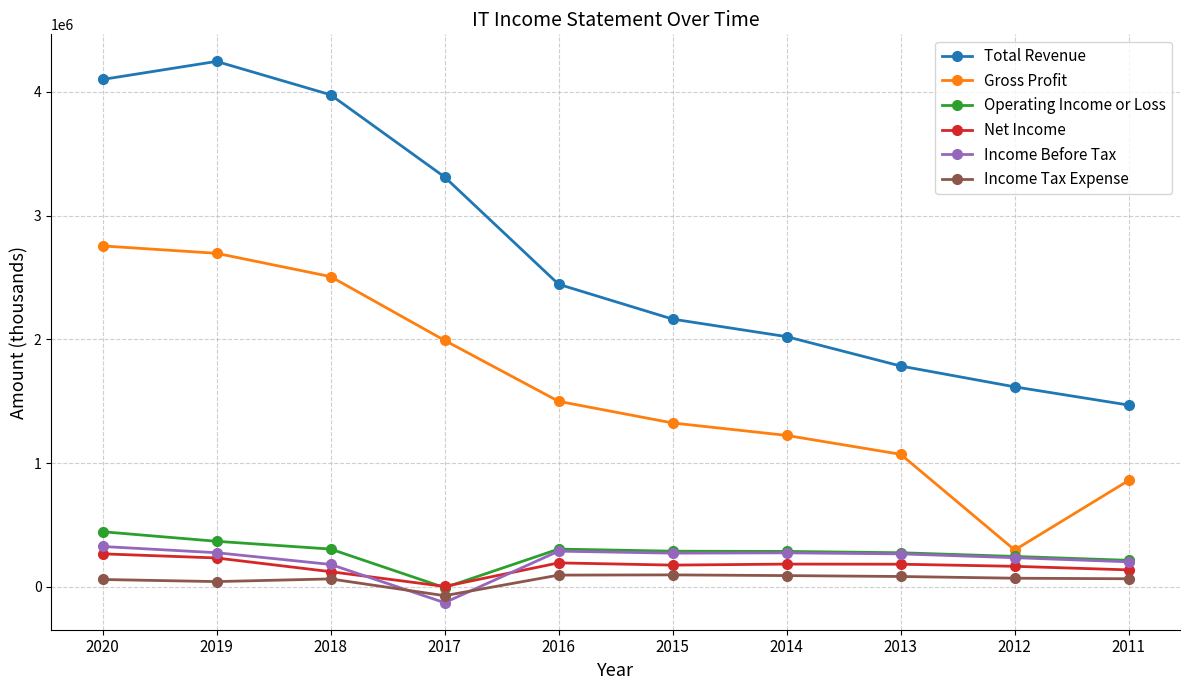

What is the difference between the Operating Income or Loss values at 2019 and 2012?

122300